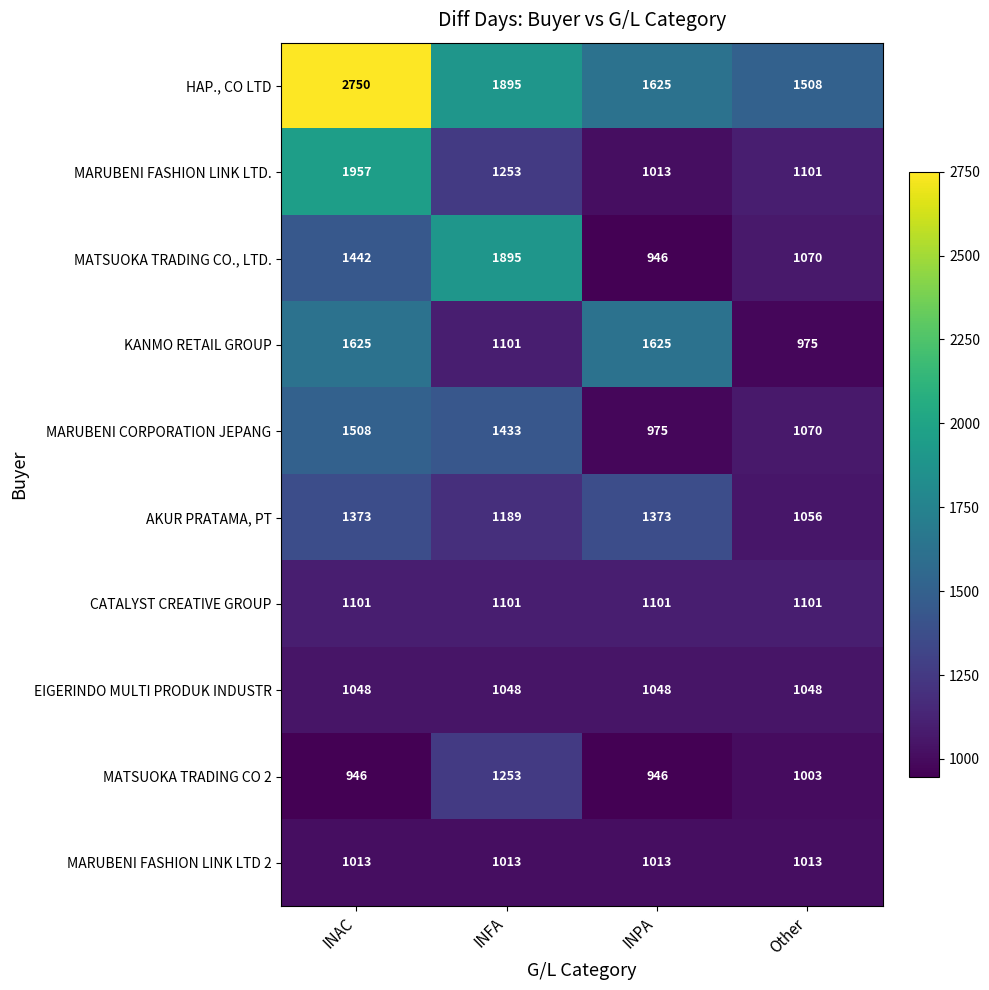

True or false: AKUR PRATAMA, PT has a value of 1056 at Other.

True